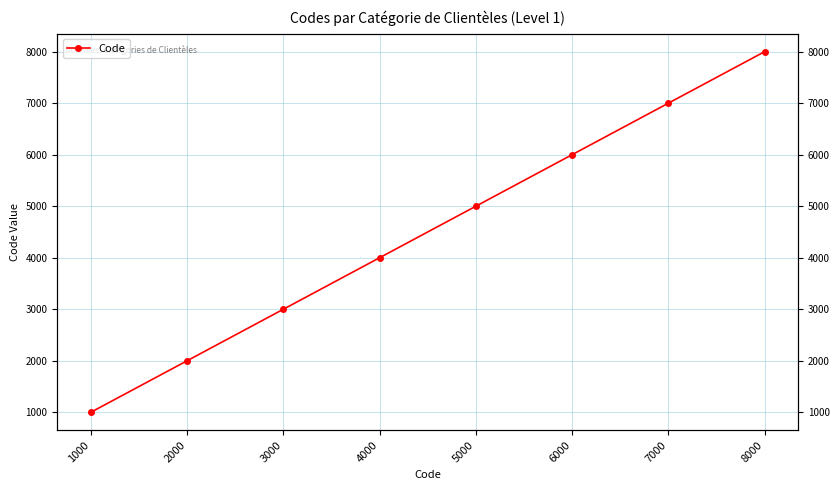

What is the value of the 6th point from the left?

6000